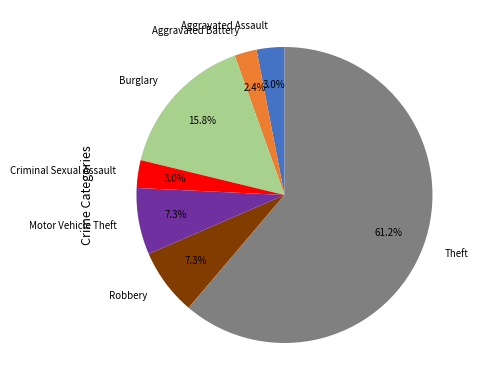

To the nearest percent, what is the difference between the largest and smallest slice percentages?

59%